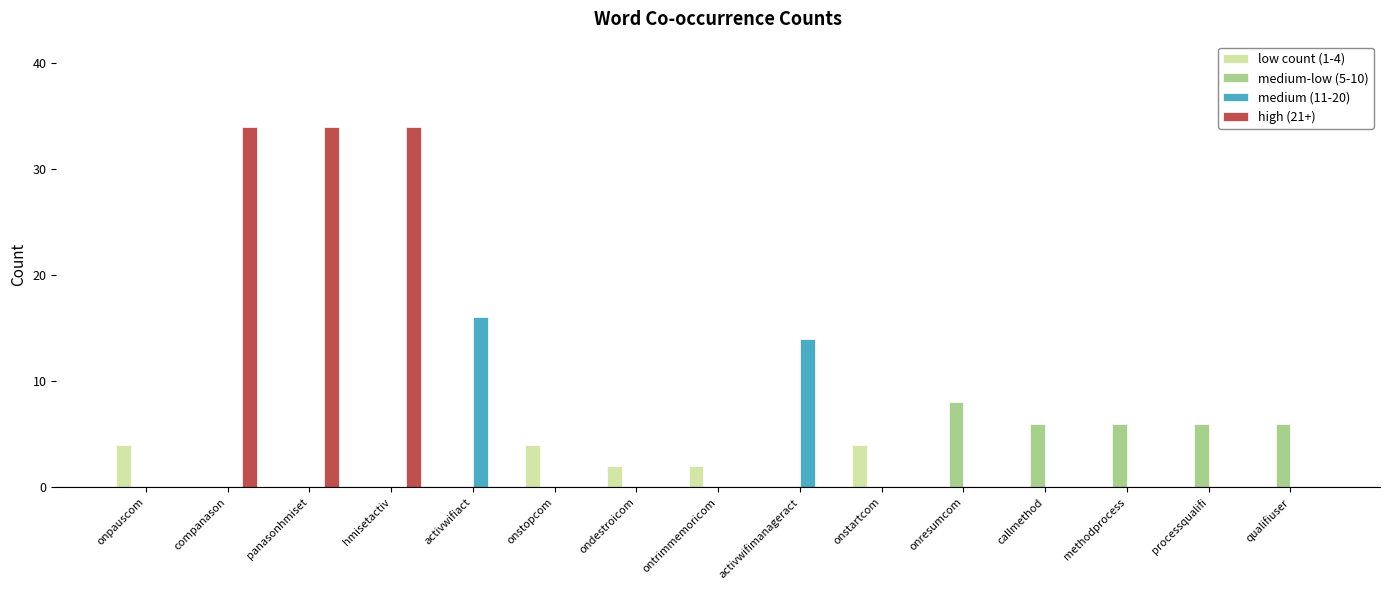

True or false: low count (1-4) has a value of -2 at hmisetactiv.

False